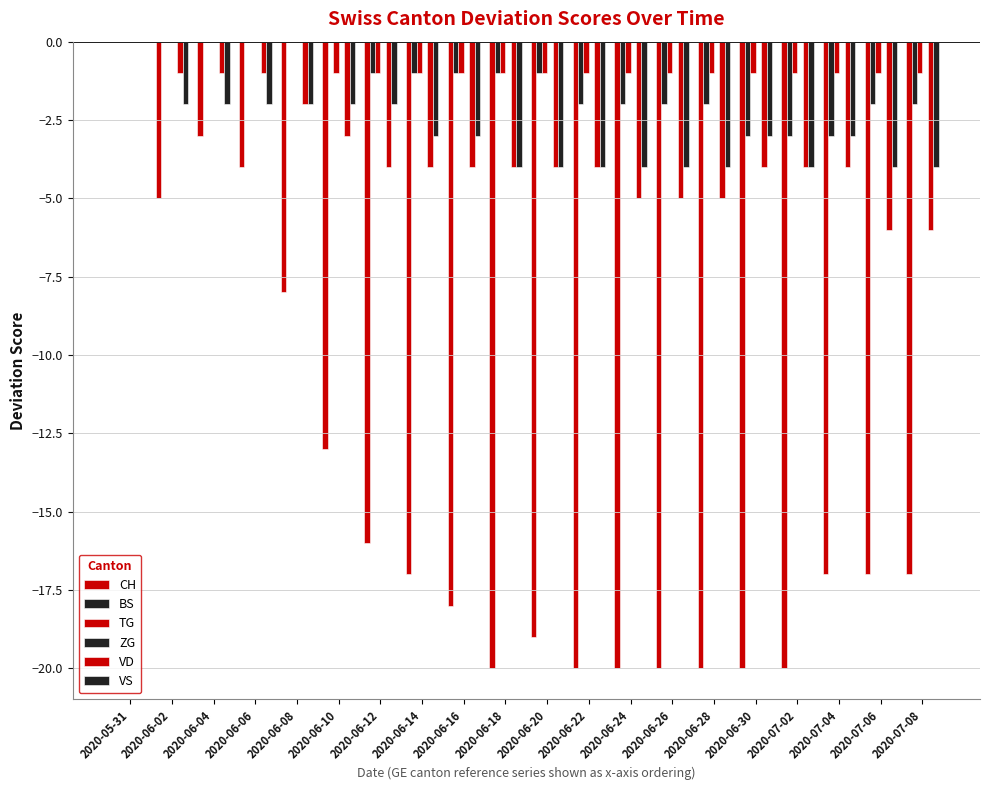

Reading right to left, transcribe all the data shown in this chart.

CH: -17	-17	-17	-20	-20	-20	-20	-20	-20	-19	-20	-18	-17	-16	-13	-8	-4	-3	-5	0
BS: -2	-2	-3	-3	-3	-2	-2	-2	-2	-1	-1	-1	-1	-1	0	0	0	0	0	0
TG: -1	-1	-1	-1	-1	-1	-1	-1	-1	-1	-1	-1	-1	-1	-1	0	0	0	0	0
ZG: 0	0	0	0	0	0	0	0	0	0	0	0	0	0	0	0	0	0	0	0
VD: -6	-6	-4	-4	-4	-5	-5	-5	-4	-4	-4	-4	-4	-4	-3	-2	-1	-1	-1	0
VS: -4	-4	-3	-4	-3	-4	-4	-4	-4	-4	-4	-3	-3	-2	-2	-2	-2	-2	-2	0